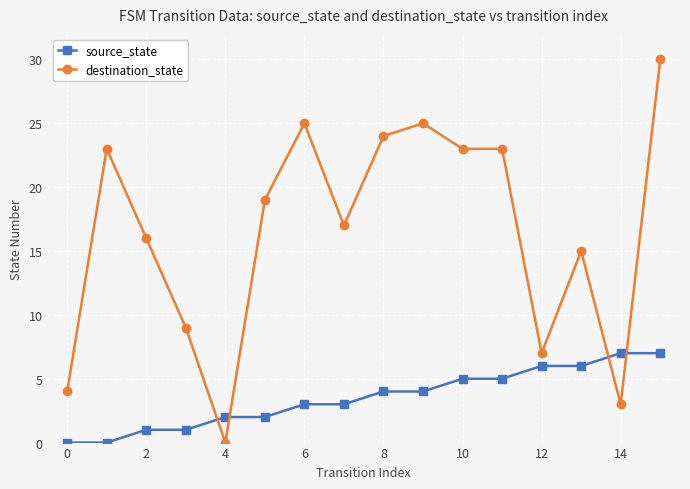

Which series ends up on top after the final intersection of destination_state and source_state?

destination_state